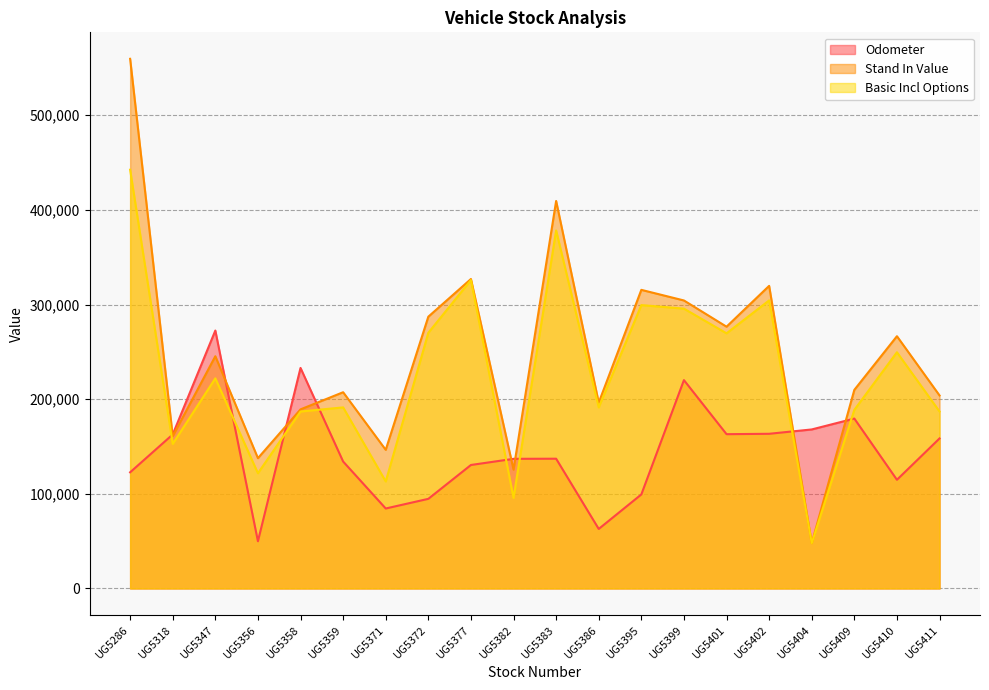

The Stand In Value series shows 404224.9 at UG5347. True or false?

False